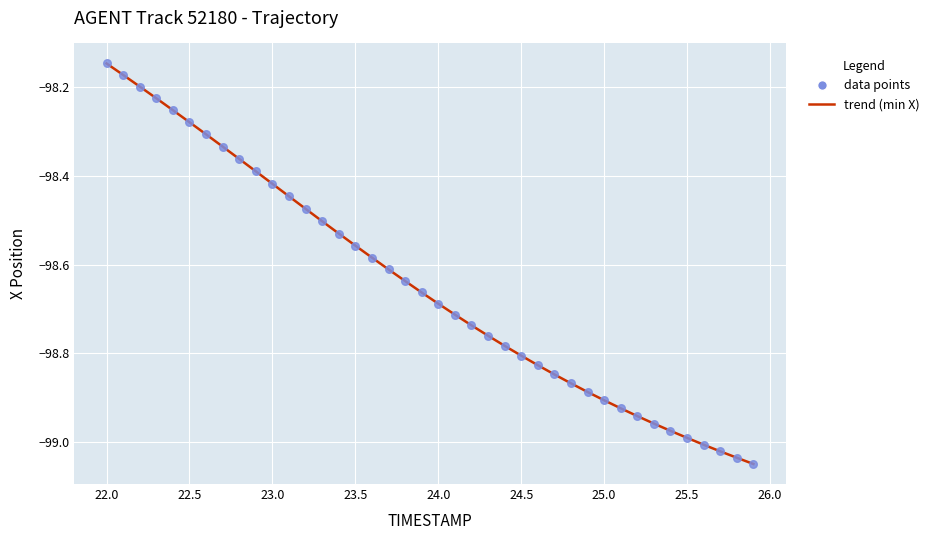

What is the difference between the maximum and minimum values?

0.9